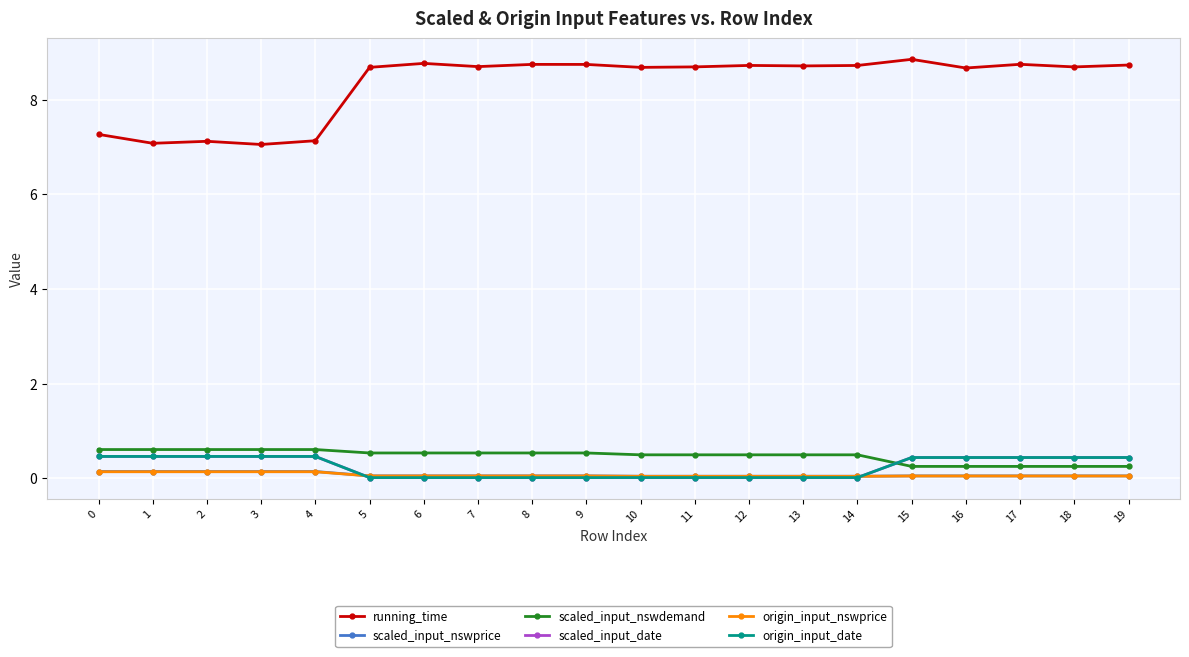

Is this an area chart (filled region under the line)?

No